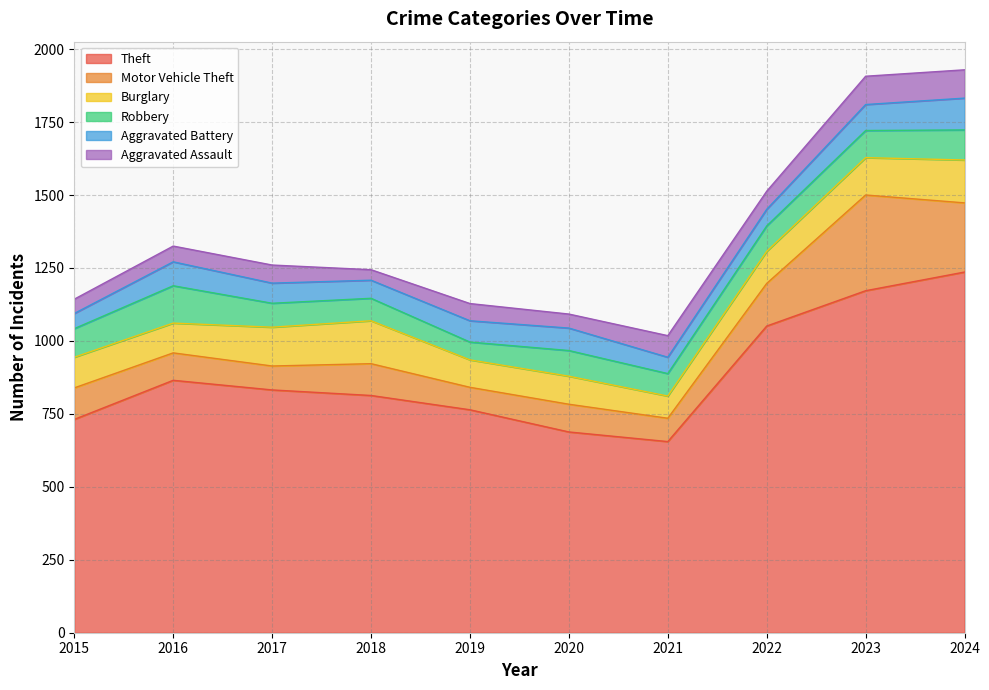

How many lines are shown in the chart?

6